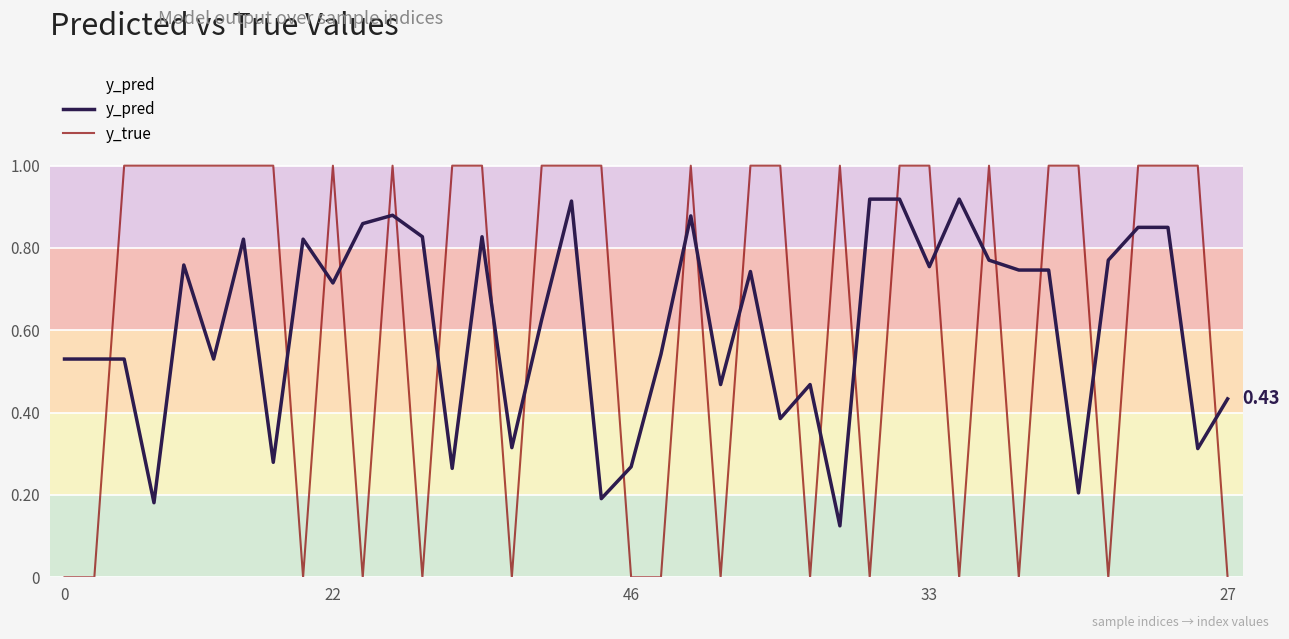

What is the difference between the maximum and minimum values in the y_true series?

1.0